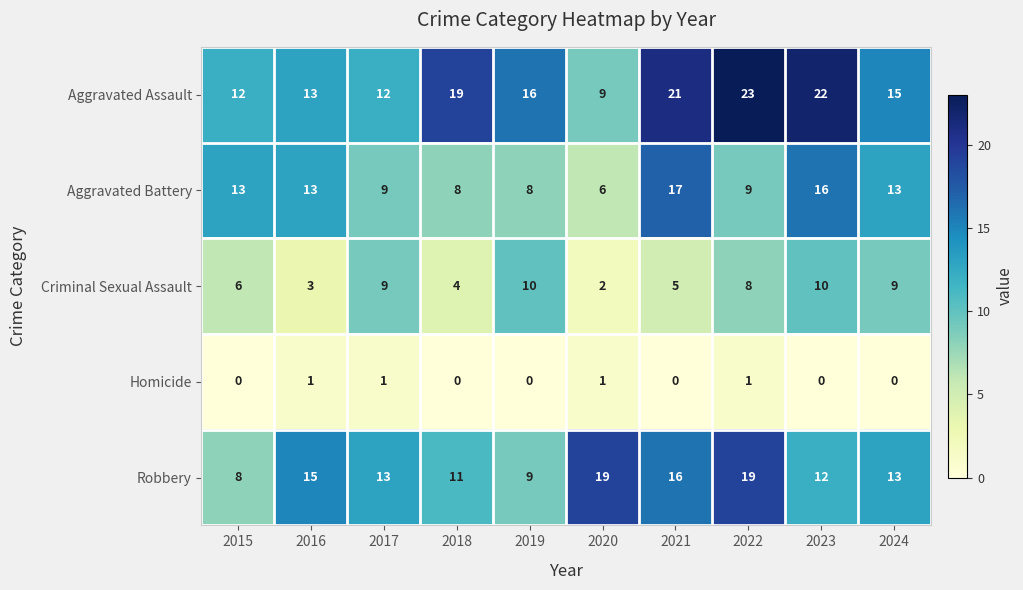

True or false: Criminal Sexual Assault has a value of 4 at 2018.

True